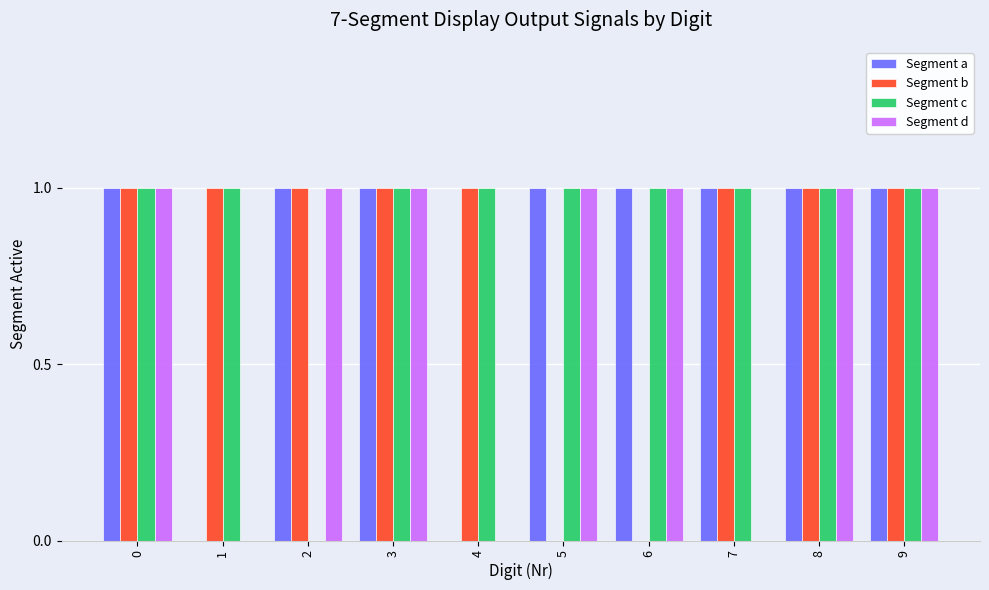

What is the total value across all series at 6?

3